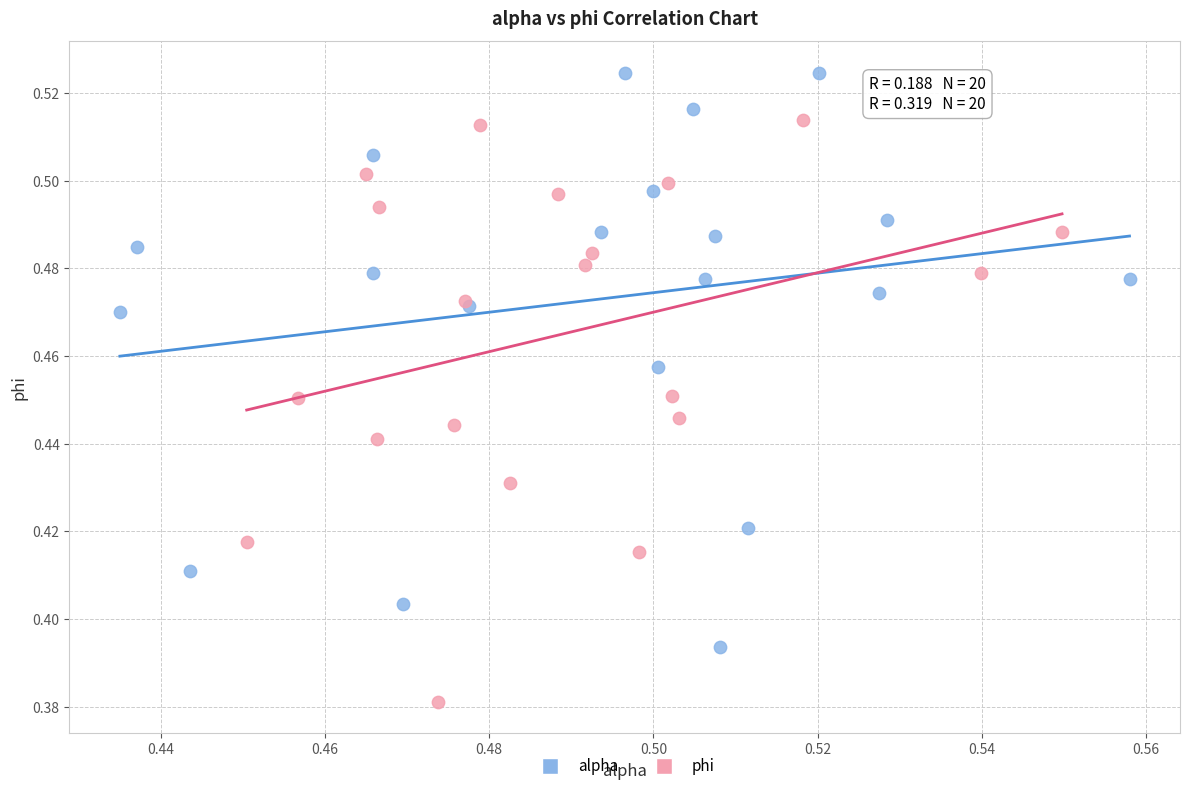

Which series contains the highest Y value?

alpha